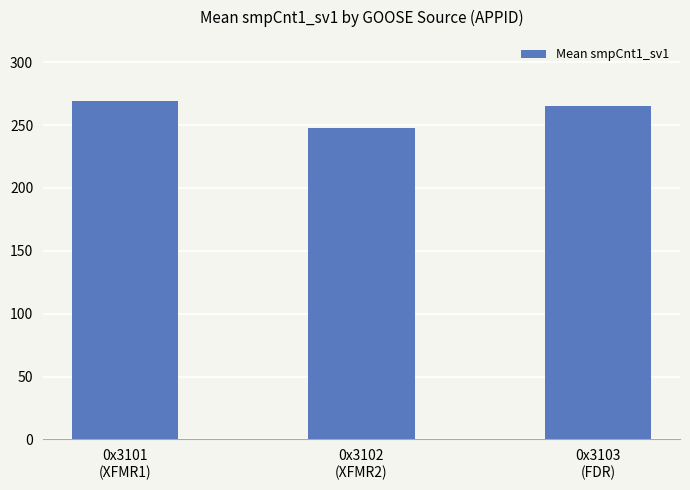

Reading left to right, what are all the values shown in this chart?

0x3101
(XFMR1)=269.0	0x3102
(XFMR2)=248.1	0x3103
(FDR)=265.0